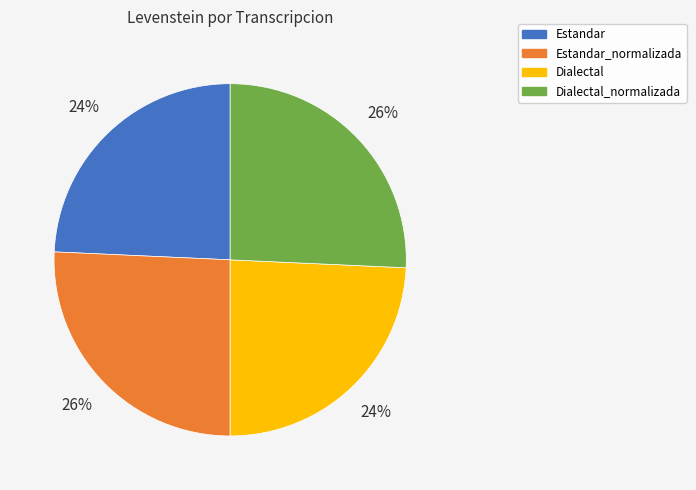

To the nearest percent, what portion does Dialectal_normalizada represent?

26%